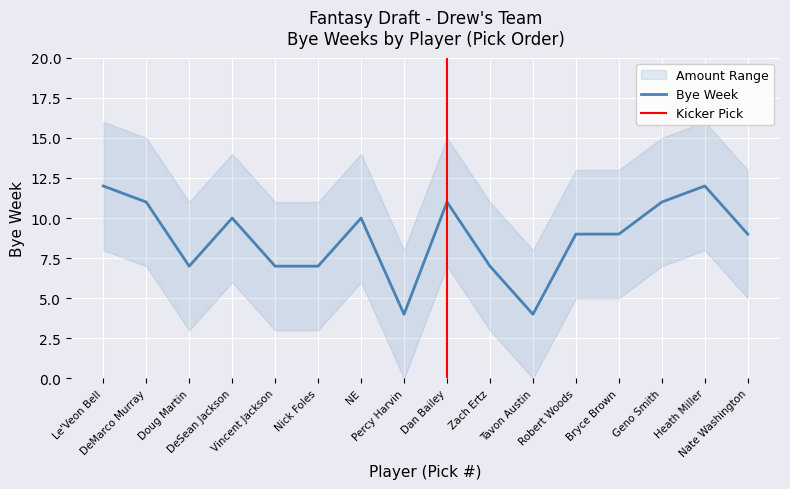

Rank the series at Zach Ertz from lowest to highest value.

Bye_lower, Bye, Bye_upper